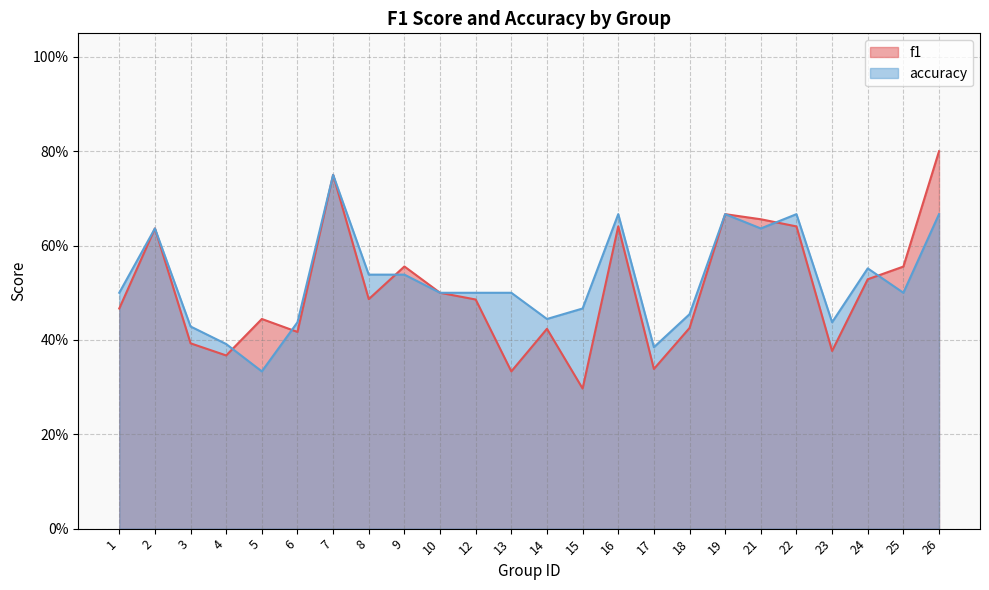

Which has a higher value, 12 or 15?

12